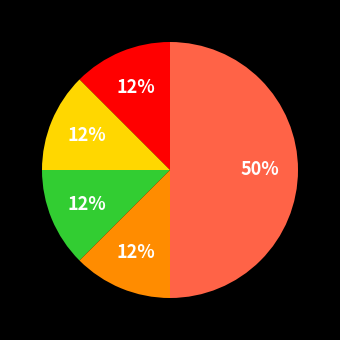

To the nearest percent, what is the average slice percentage?

20%